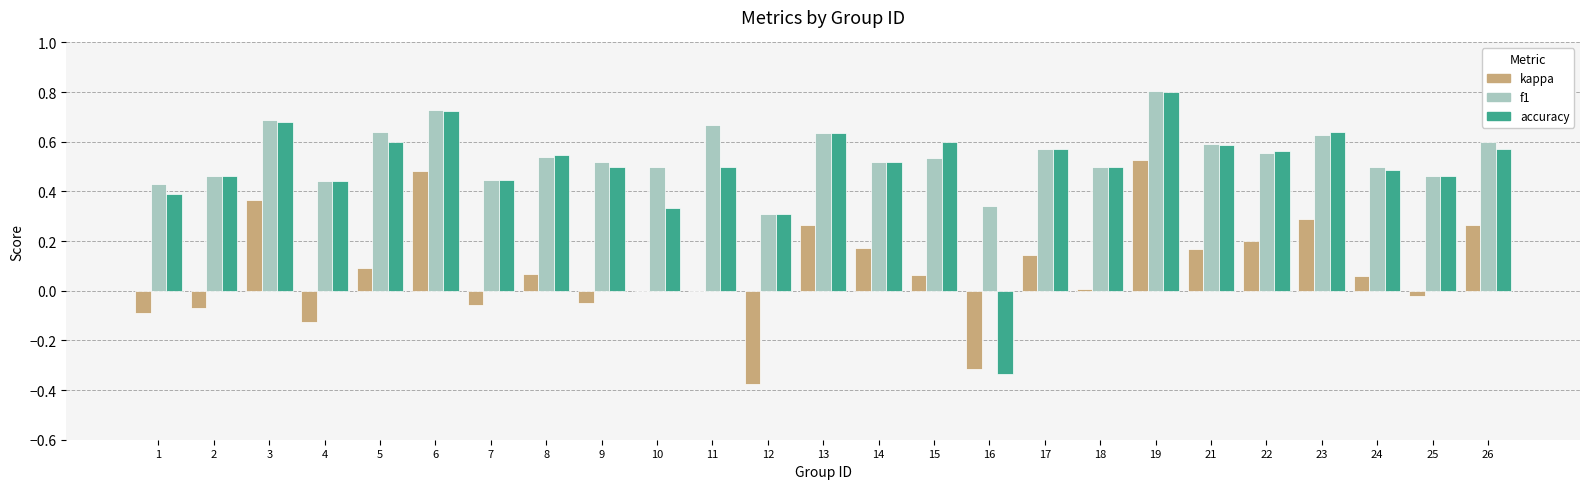

At which label is f1 closest to 0?

12